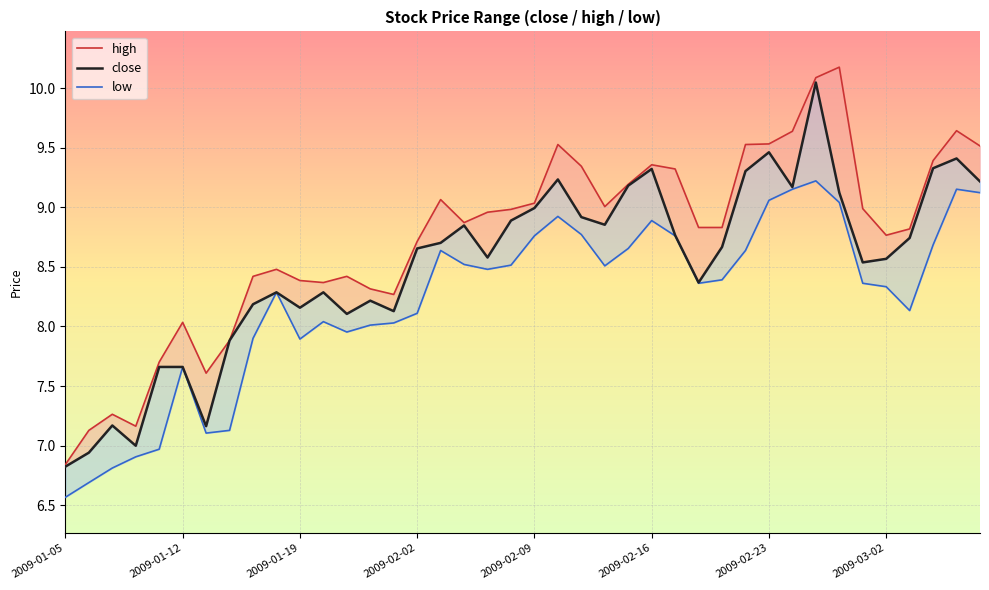

Which series has the largest total across all categories?

high